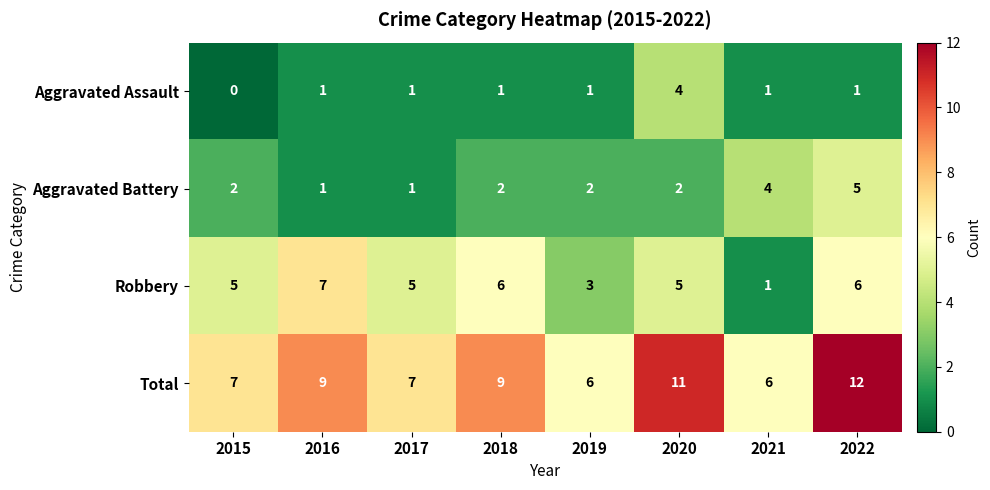

At how many categories does at least one series exceed 0?

8